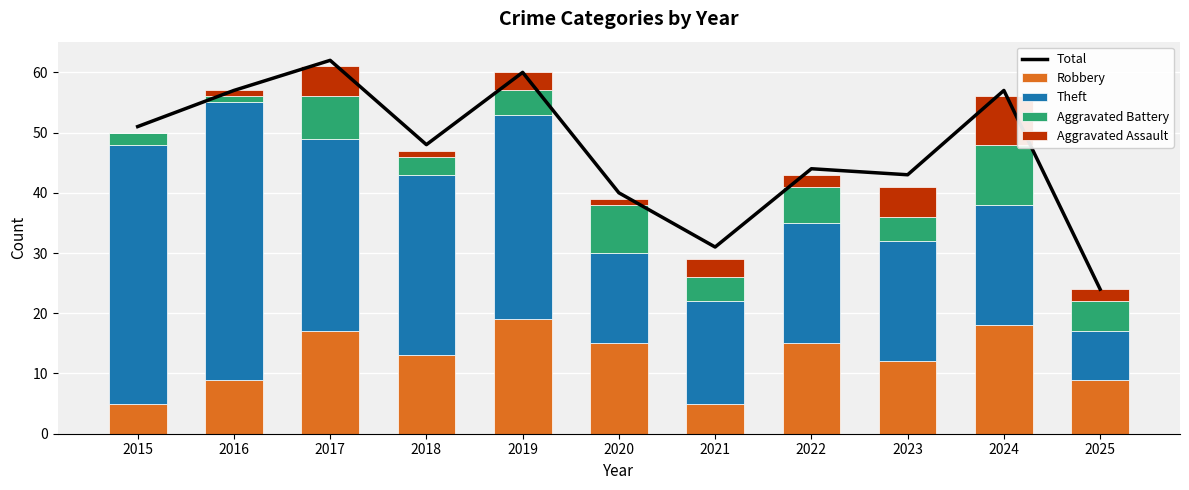

The Robbery series shows 12 at 2023. True or false?

True